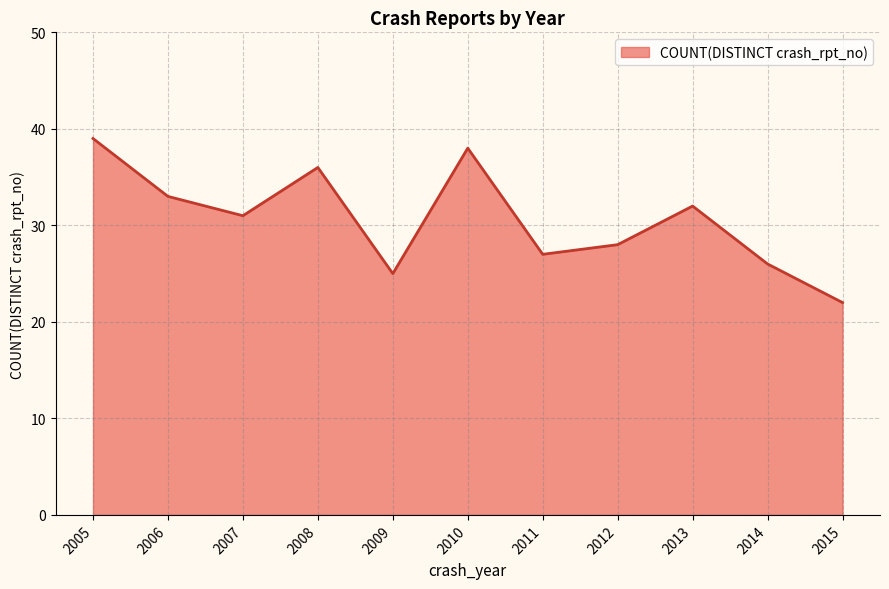

How many categories are shown in the chart?

11